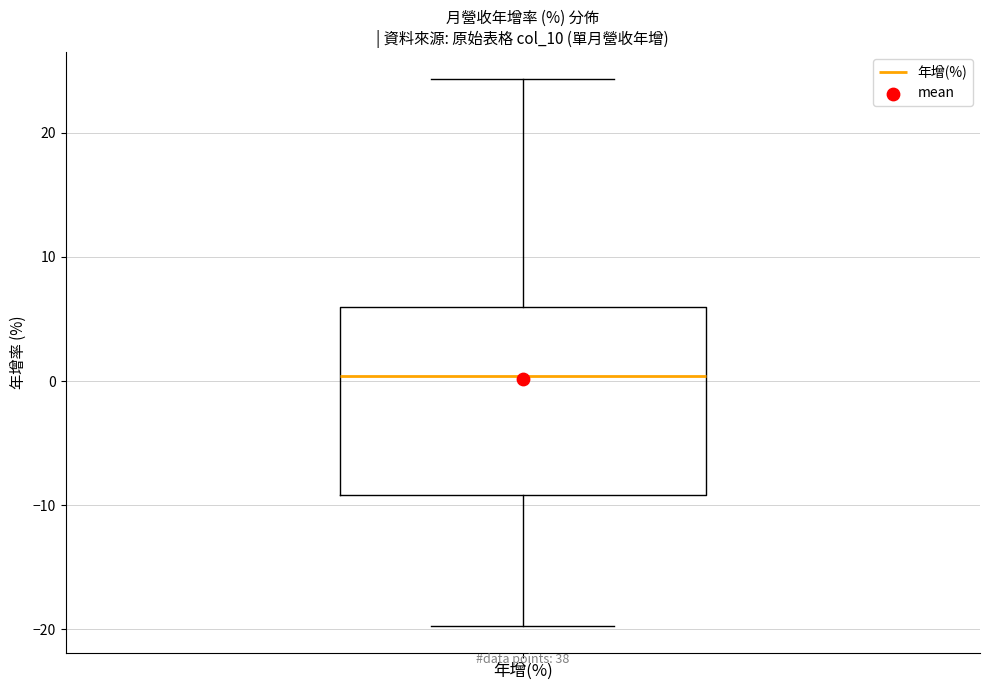

Read this box plot against the y-axis: the position of the median line, the range covered by the box, and the ends of both whiskers. The values are not printed on the chart, so give them approximately, as read against the axis.

median 0, box -9 to 6, whiskers -20 to 24